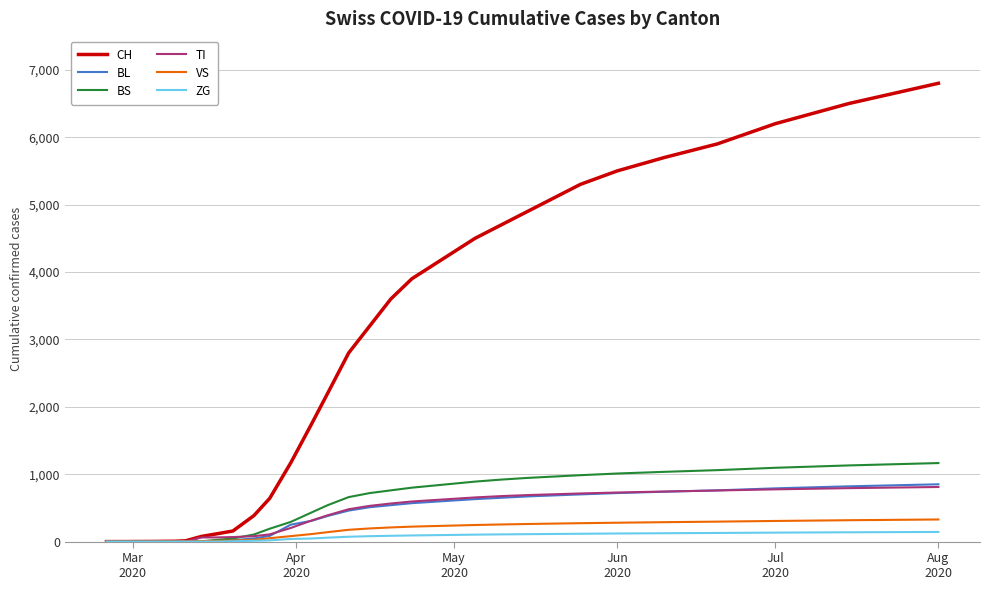

Which series has the widest spread of values?

CH